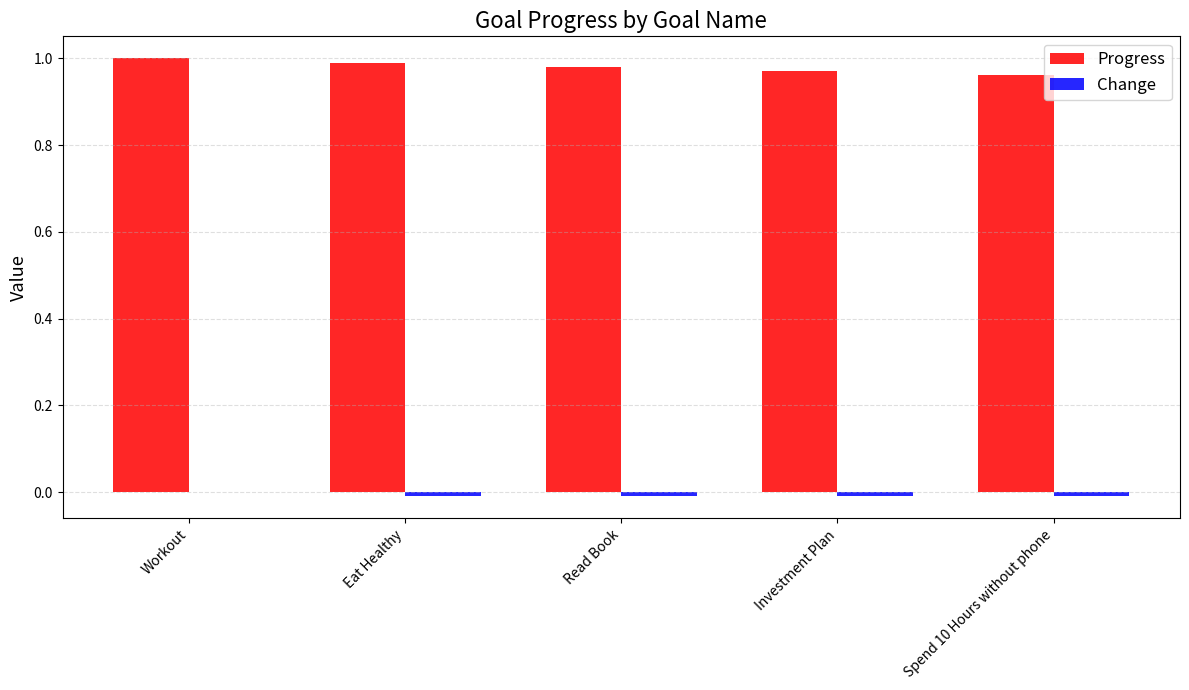

What is the sum of all Progress values?

4.9